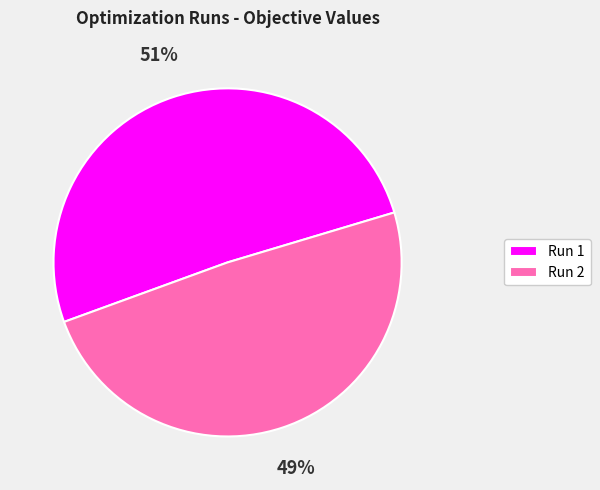

To the nearest percent, what percentage of the pie is Run 2?

49%